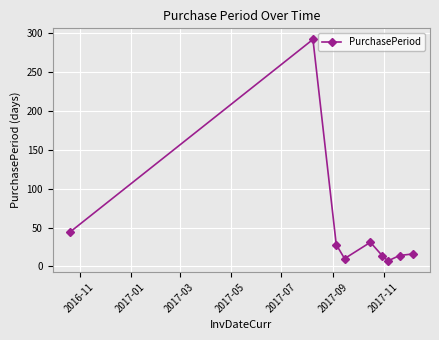

True or false: the data has more than 1 interior local peaks.

True